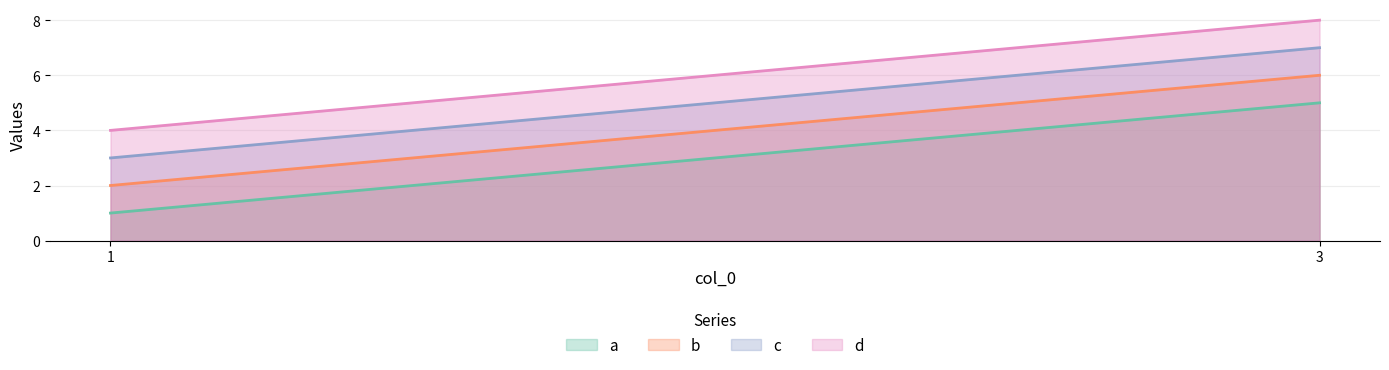

Is it true that a equals 7 at 3?

False